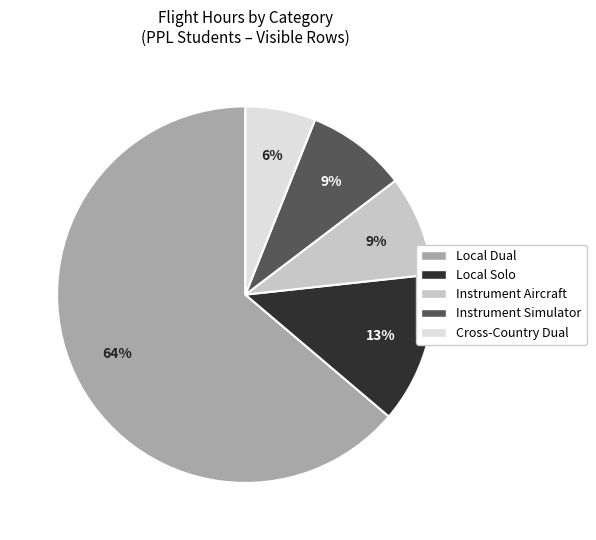

Between Cross-Country Dual and Instrument Aircraft, which is larger?

Instrument Aircraft